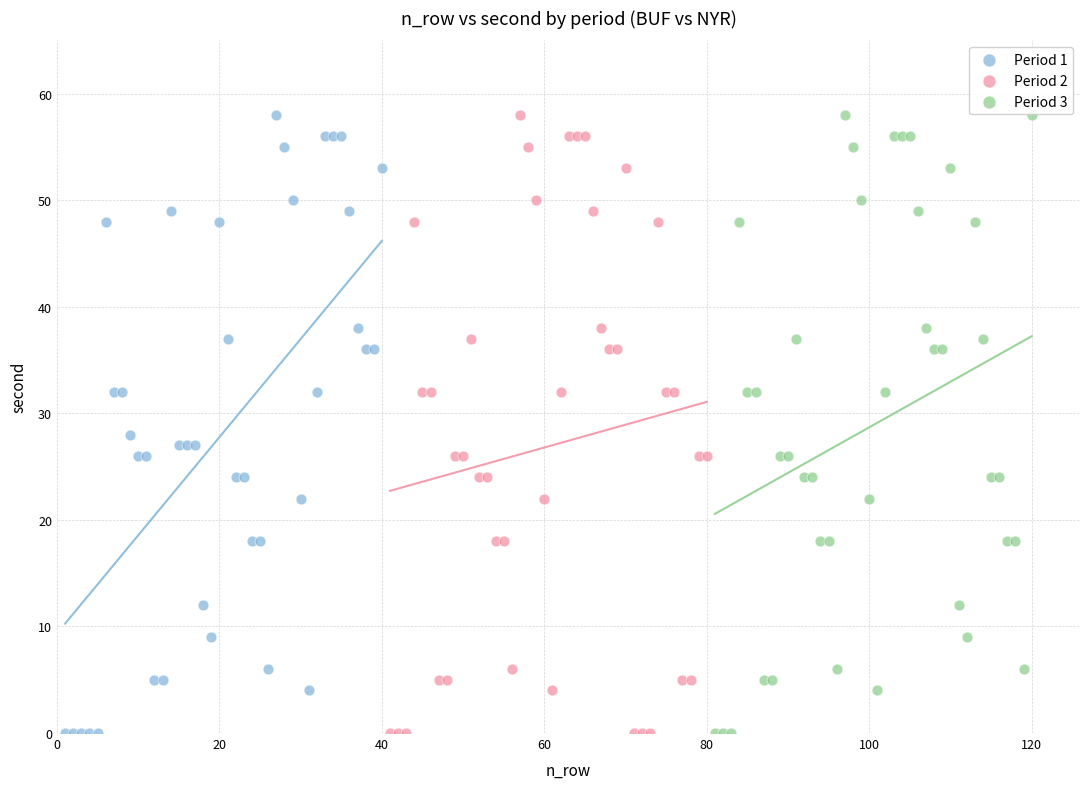

What are all the series names shown in the legend?

Period 1, Period 2, Period 3